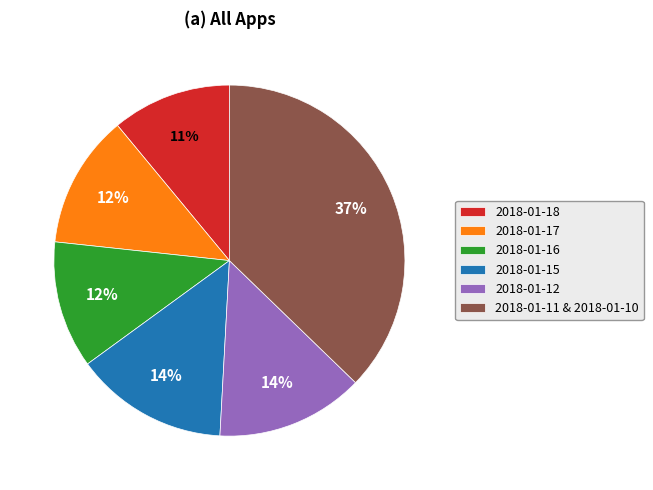

What is the ratio of the value at 2018-01-15 to the value at 2018-01-18?

1.3